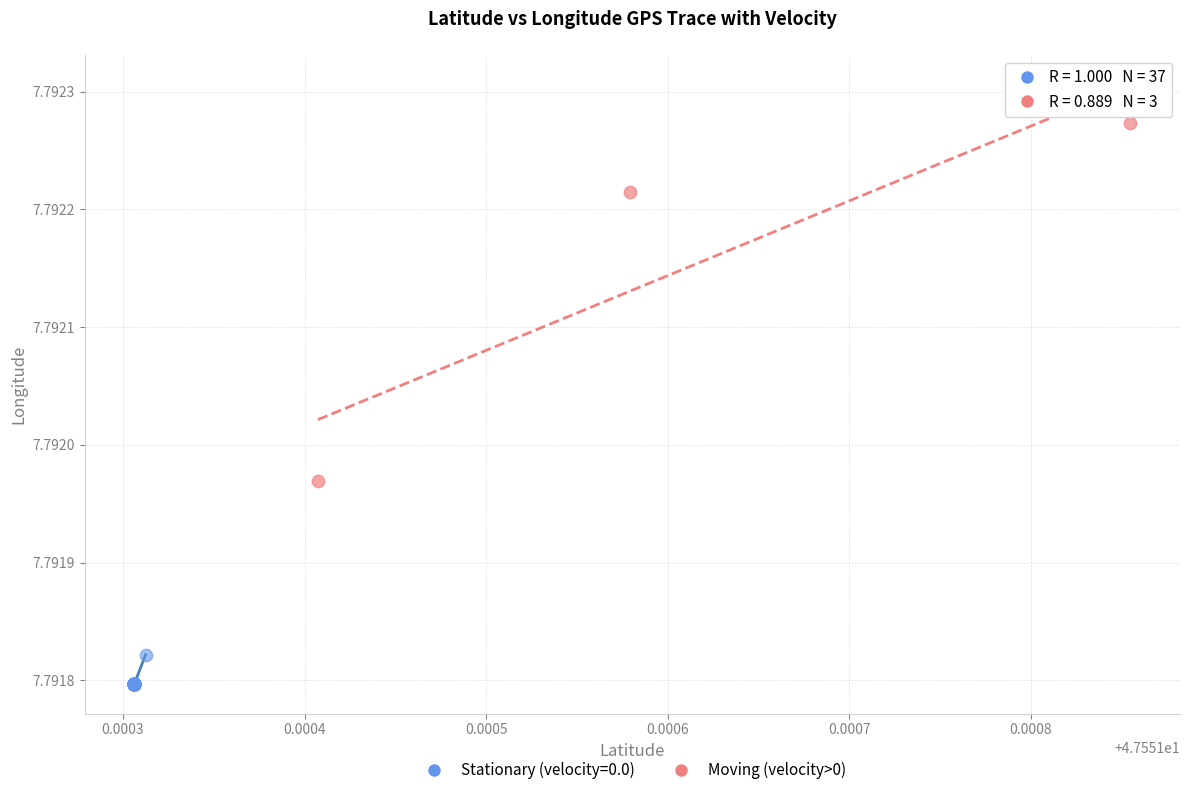

Which series reaches the maximum Y coordinate?

Moving (velocity>0)